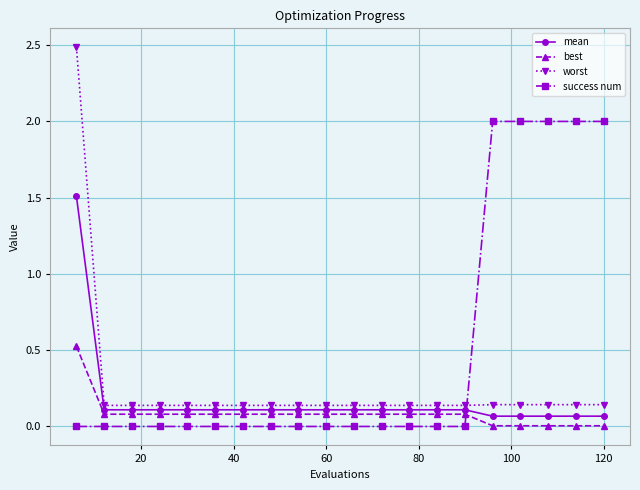

Rank the series by their maximum value, from lowest to highest.

best, mean, success num, worst